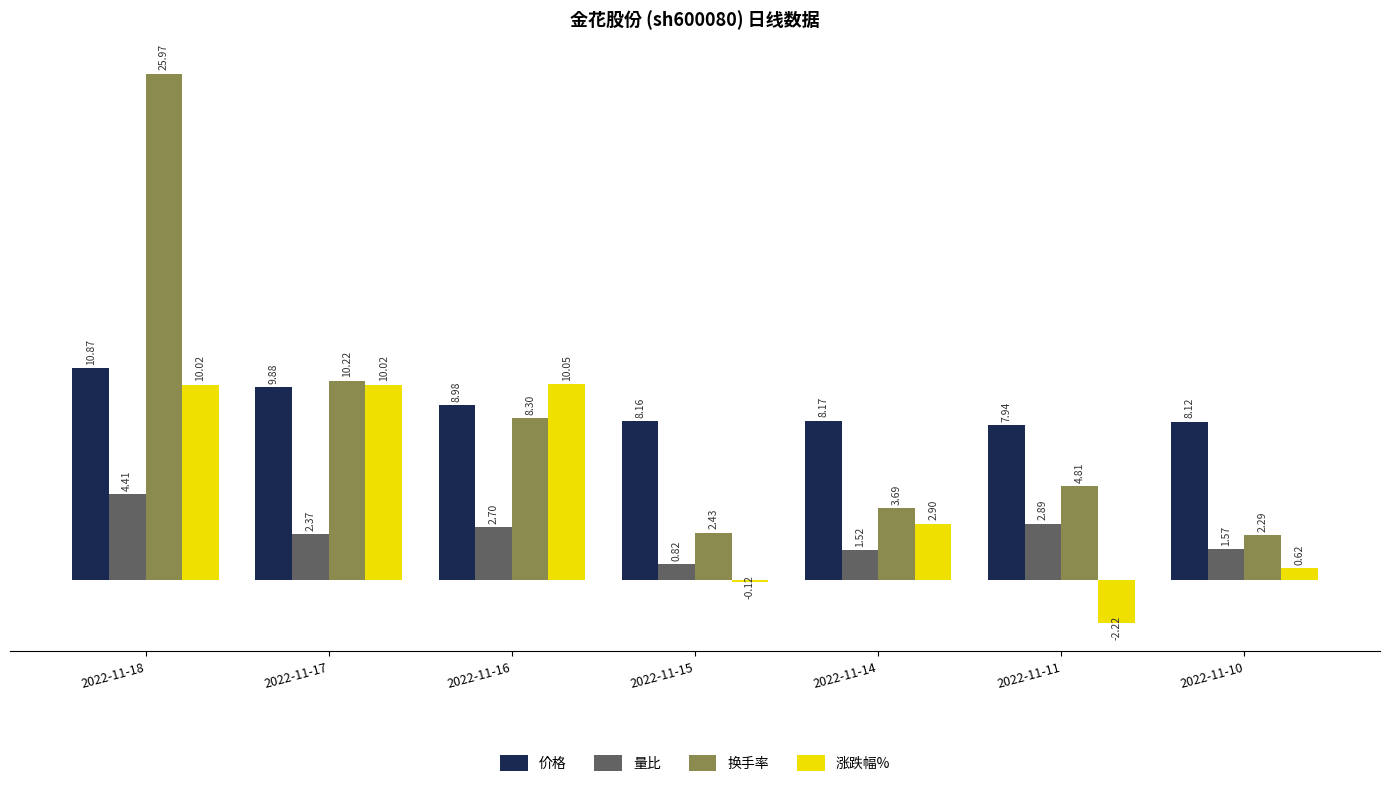

Which series has the largest range (max minus min)?

换手率